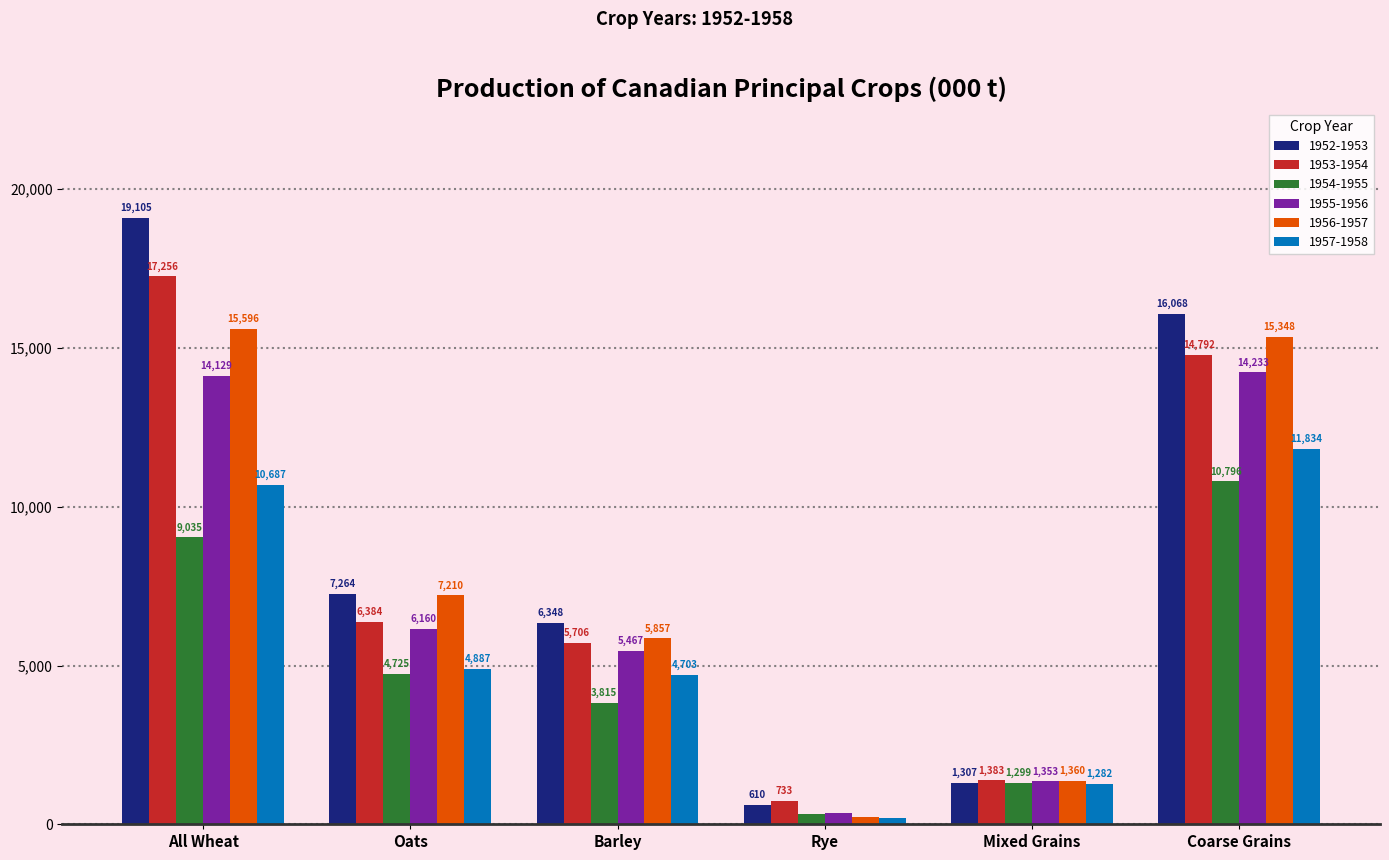

Which series has the largest range (max minus min)?

1952-1953